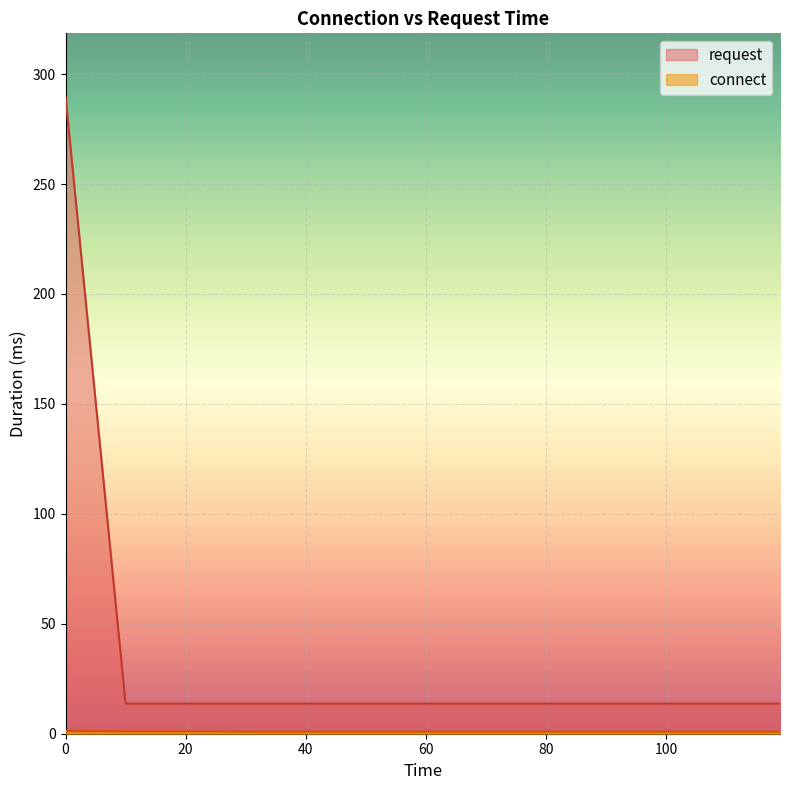

Rank the series by their maximum value, from lowest to highest.

connect, request